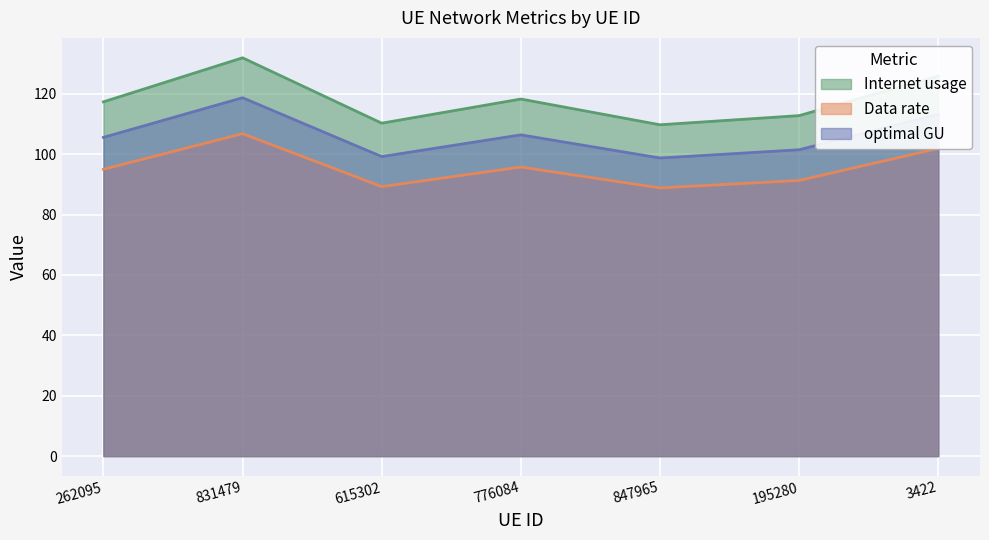

At which label does Internet usage first exceed 117?

262095